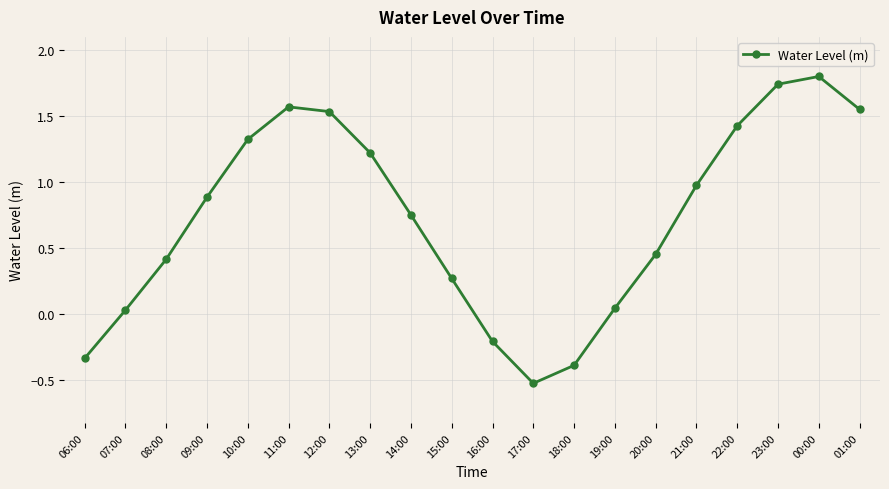

Is it true that the value at 23:00 is 3.1?

False